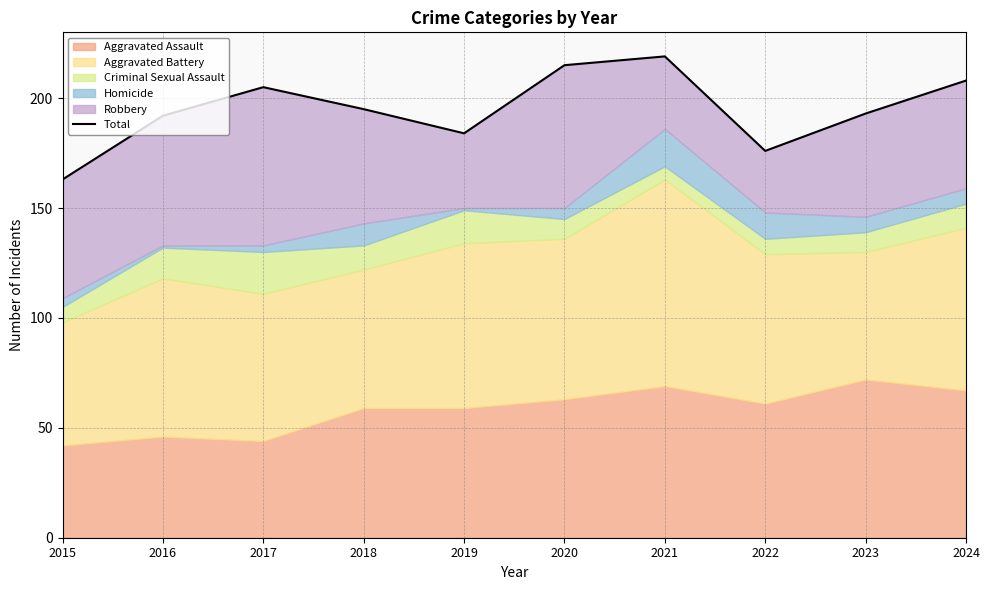

Between 2022 and 2024, which is larger?

2024